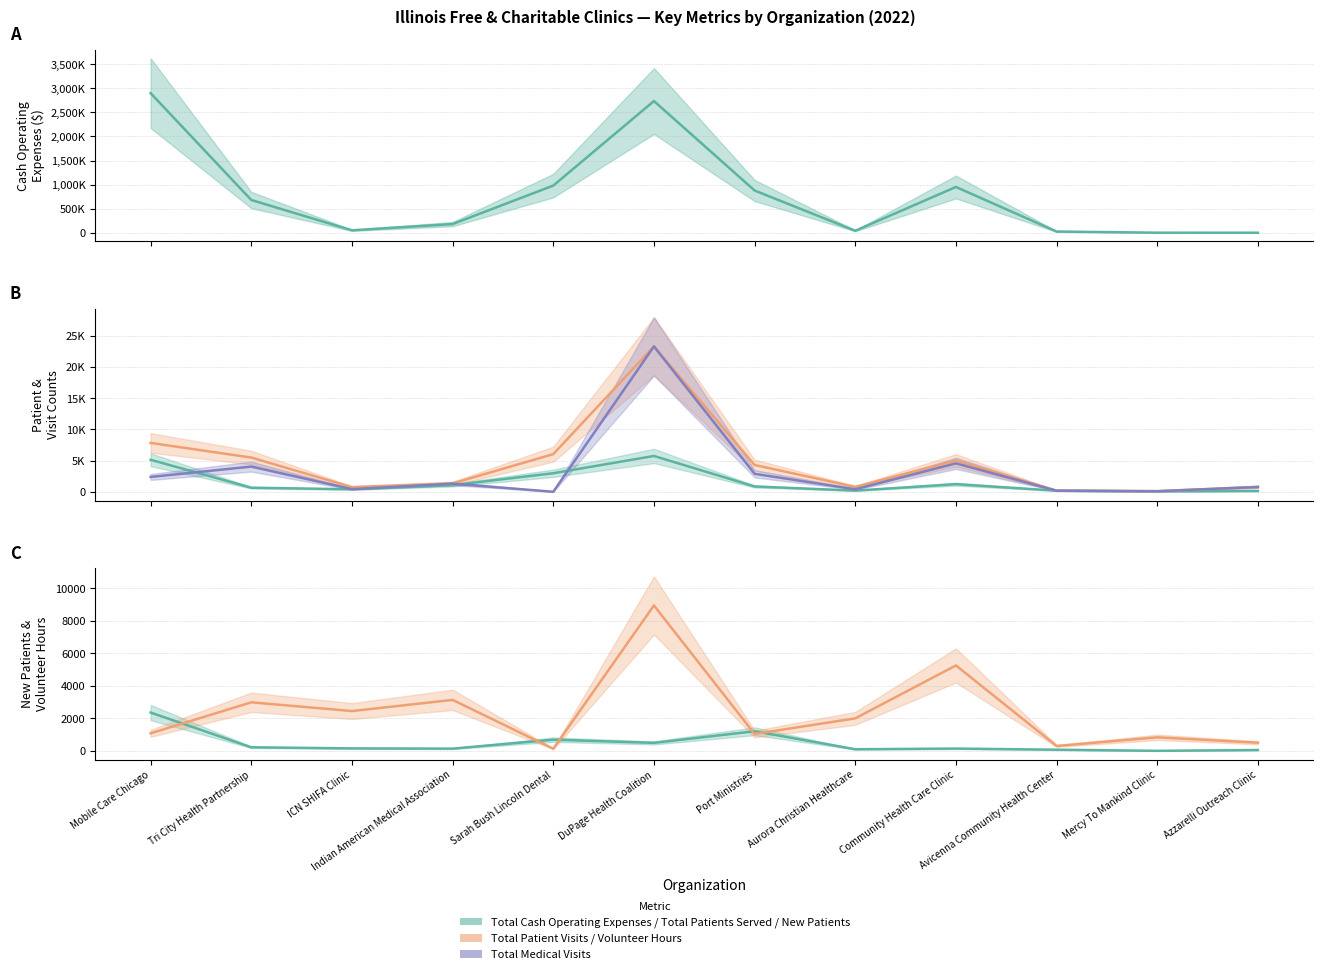

At how many categories does at least one series exceed 1995541?

2